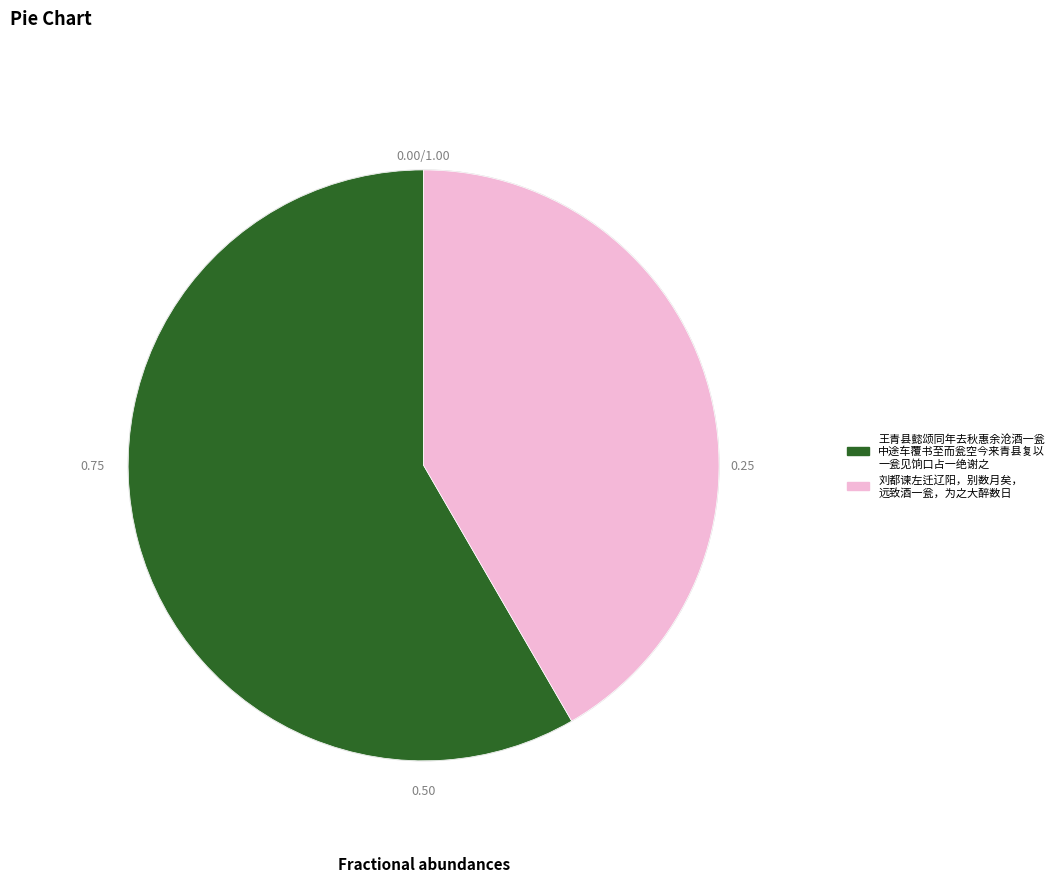

Is there a majority slice in this chart?

Yes